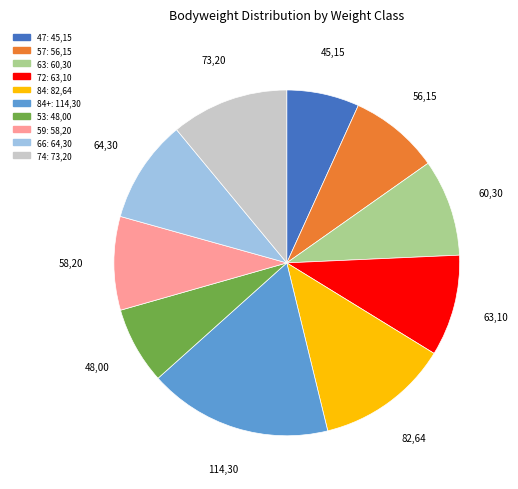

How many segments does this pie chart have?

10